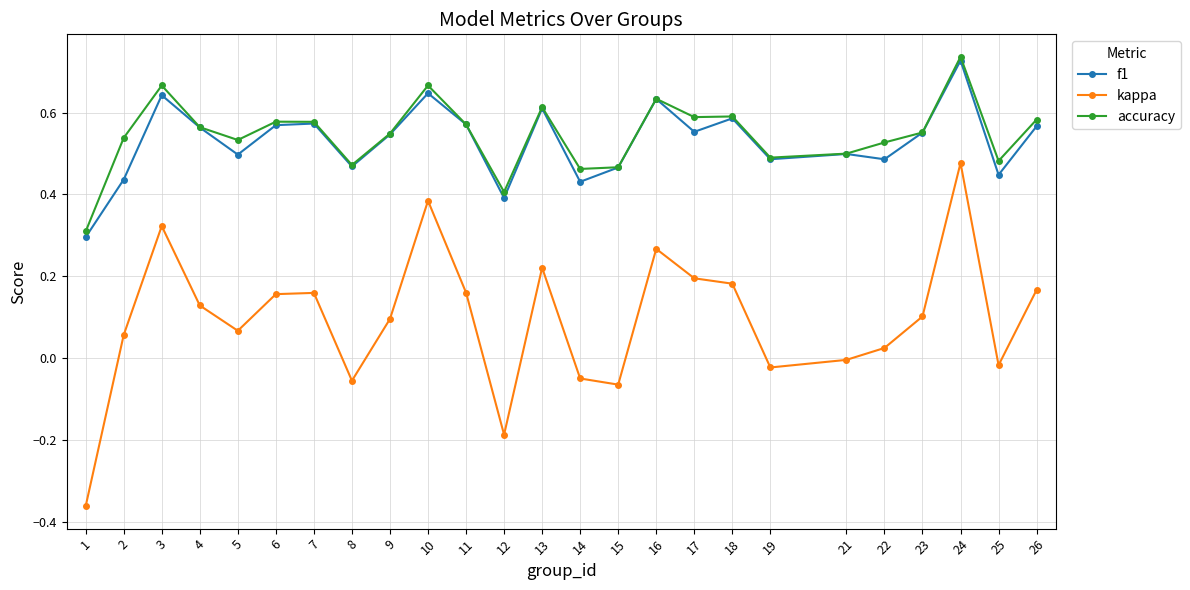

At how many categories does at least one series exceed 0?

25